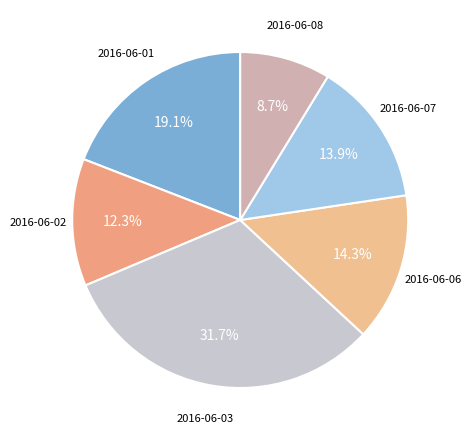

Is there any slice that represents more than half of the pie?

No